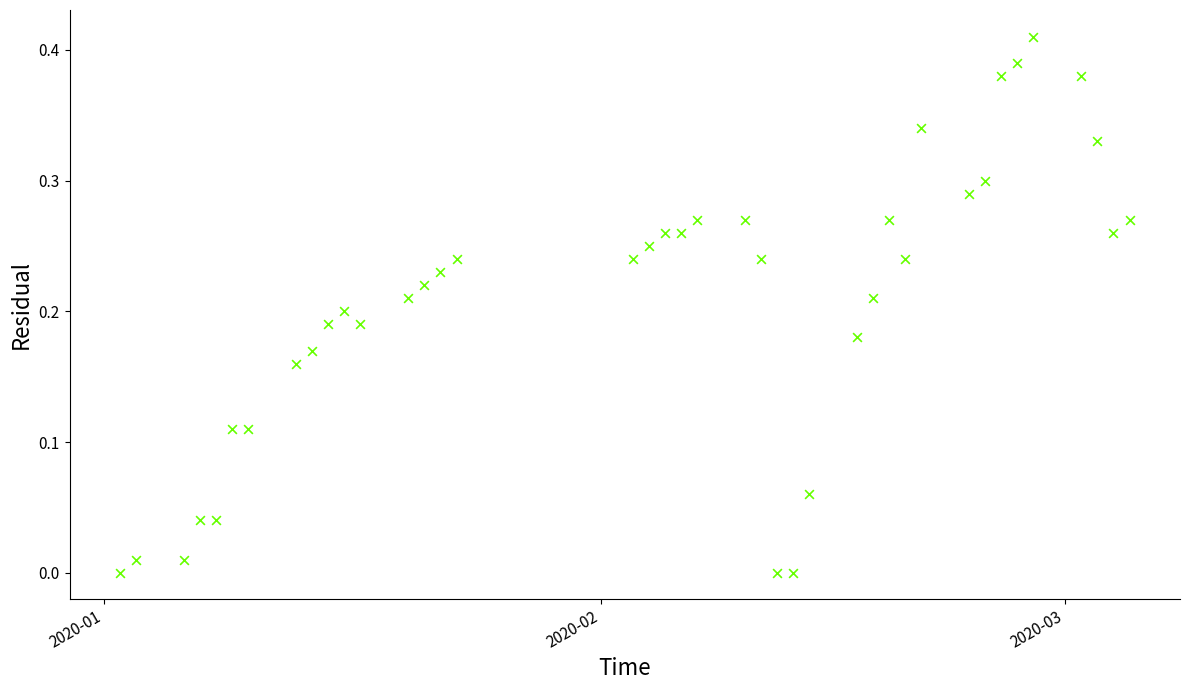

What is the range of X values (max minus min)?

63.0